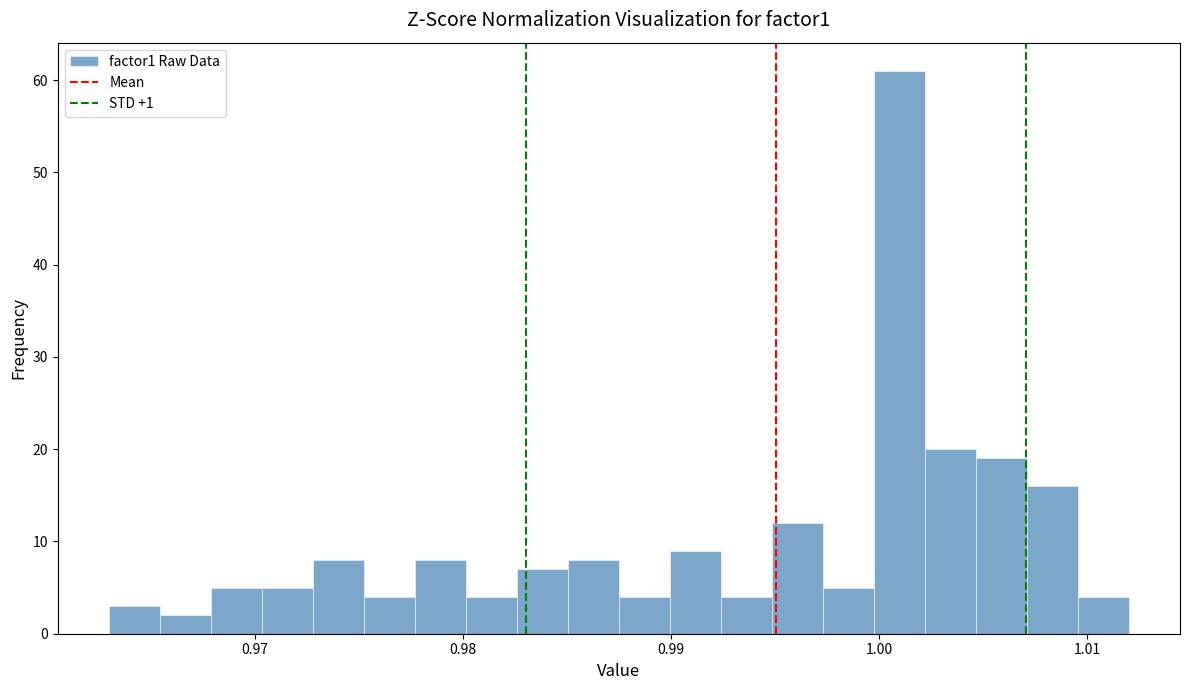

Around what value on the x-axis is the tallest bar? Give the approximate position of its centre, as read against the axis.

1.001